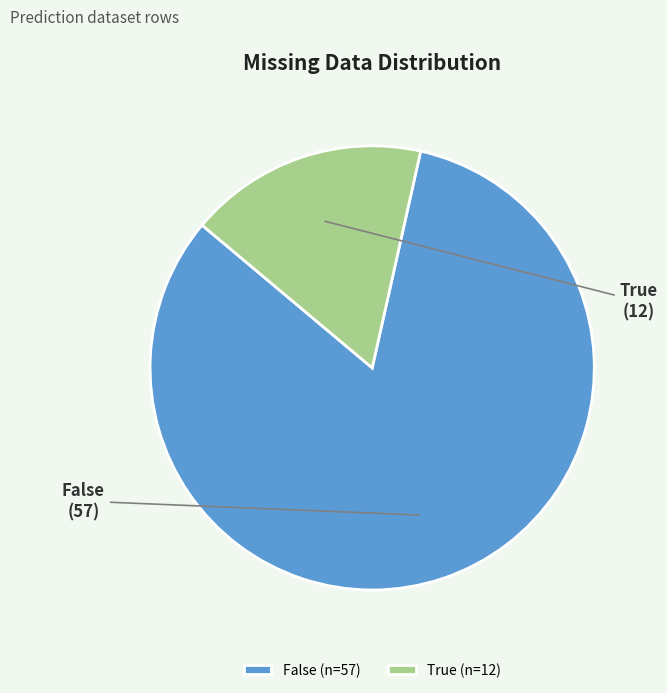

Rank the categories by value from highest to lowest.

False (n=57), True (n=12)